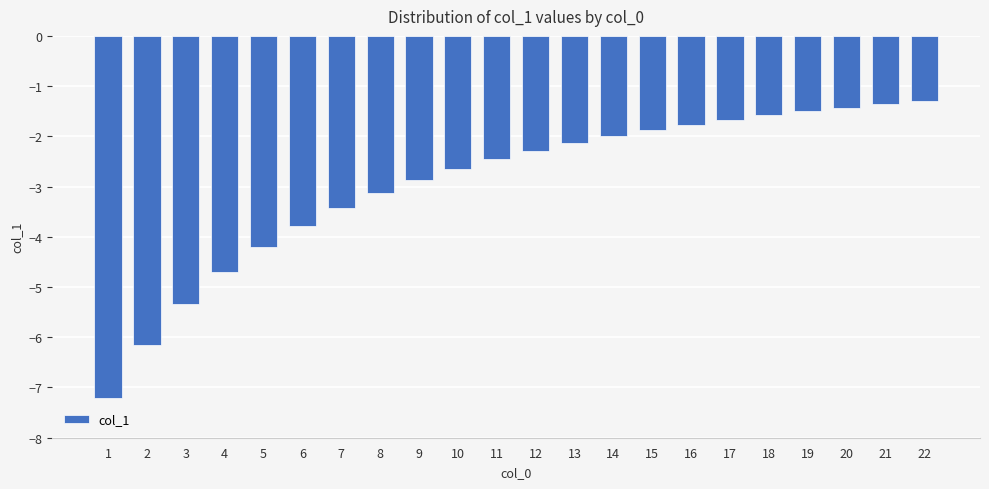

The chart shows a value of -2.9 at 9. True or false?

True